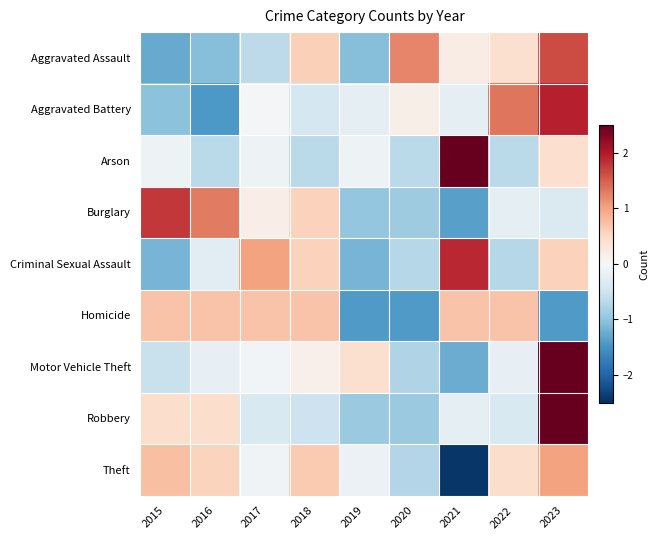

At which category is the sum across all series the highest?

2023